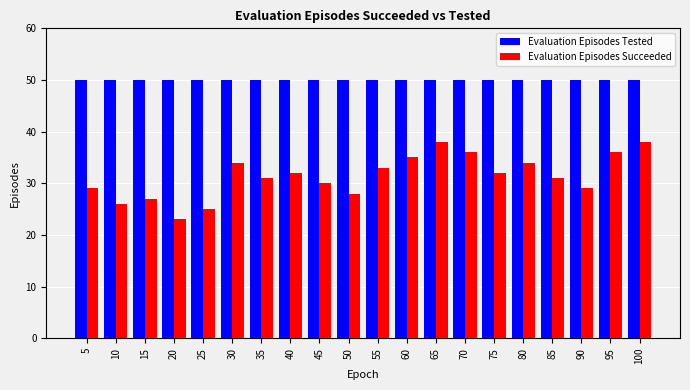

What is the spread (max minus min) of values at 5?

21